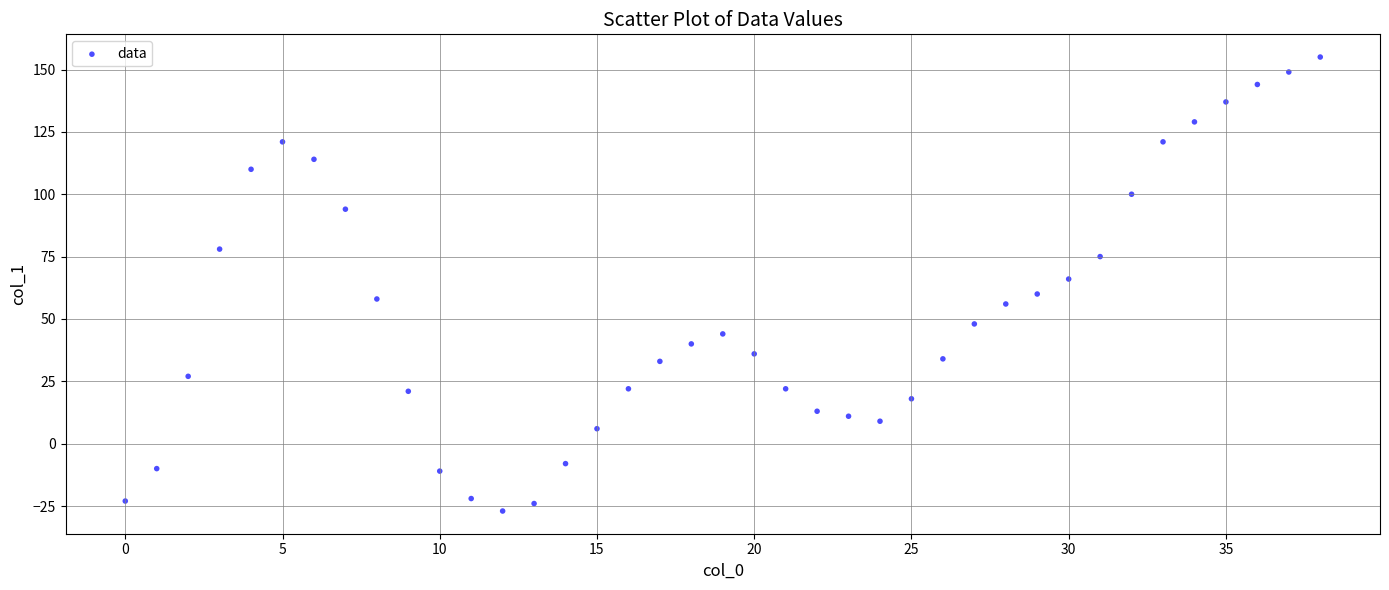

What is the range of Y values (max minus min)?

182